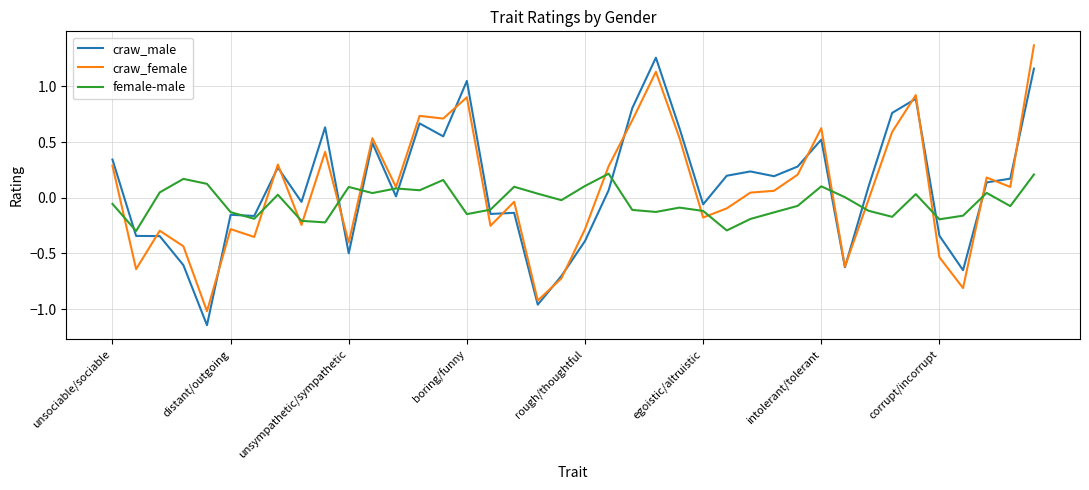

Rank the series by their maximum value, from lowest to highest.

female-male, craw_male, craw_female